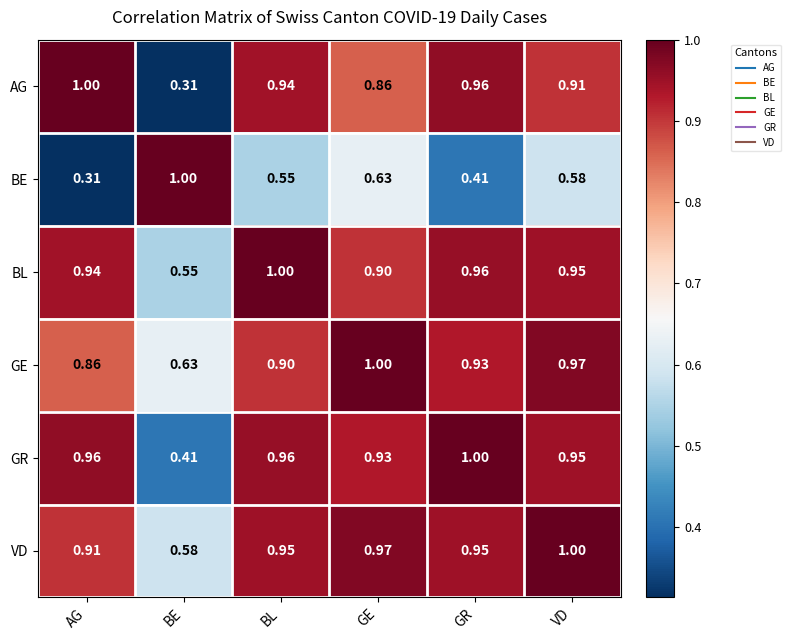

At which label is BE closest to 0?

AG